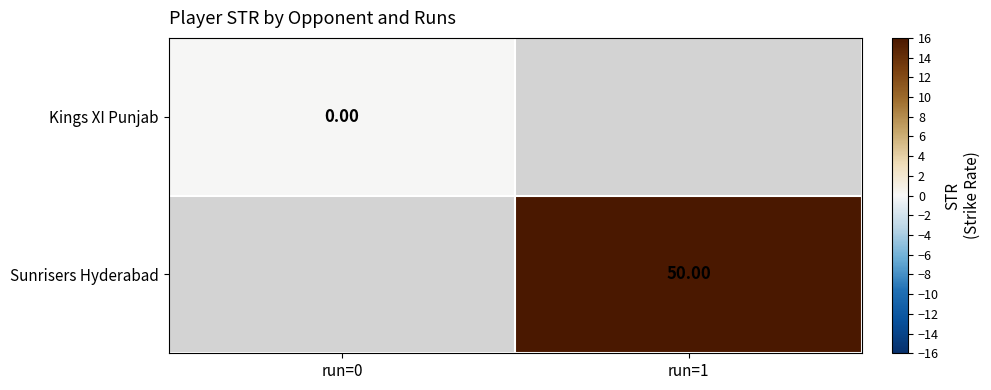

What is the greatest value displayed?

50.0